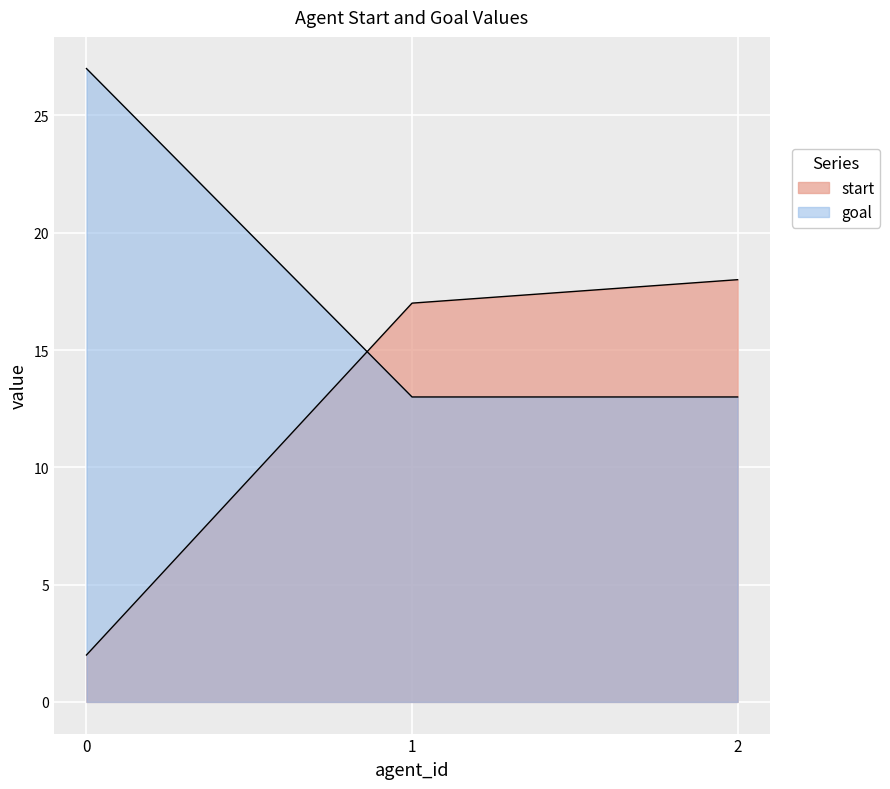

Is it true that goal equals 27 at 0?

True